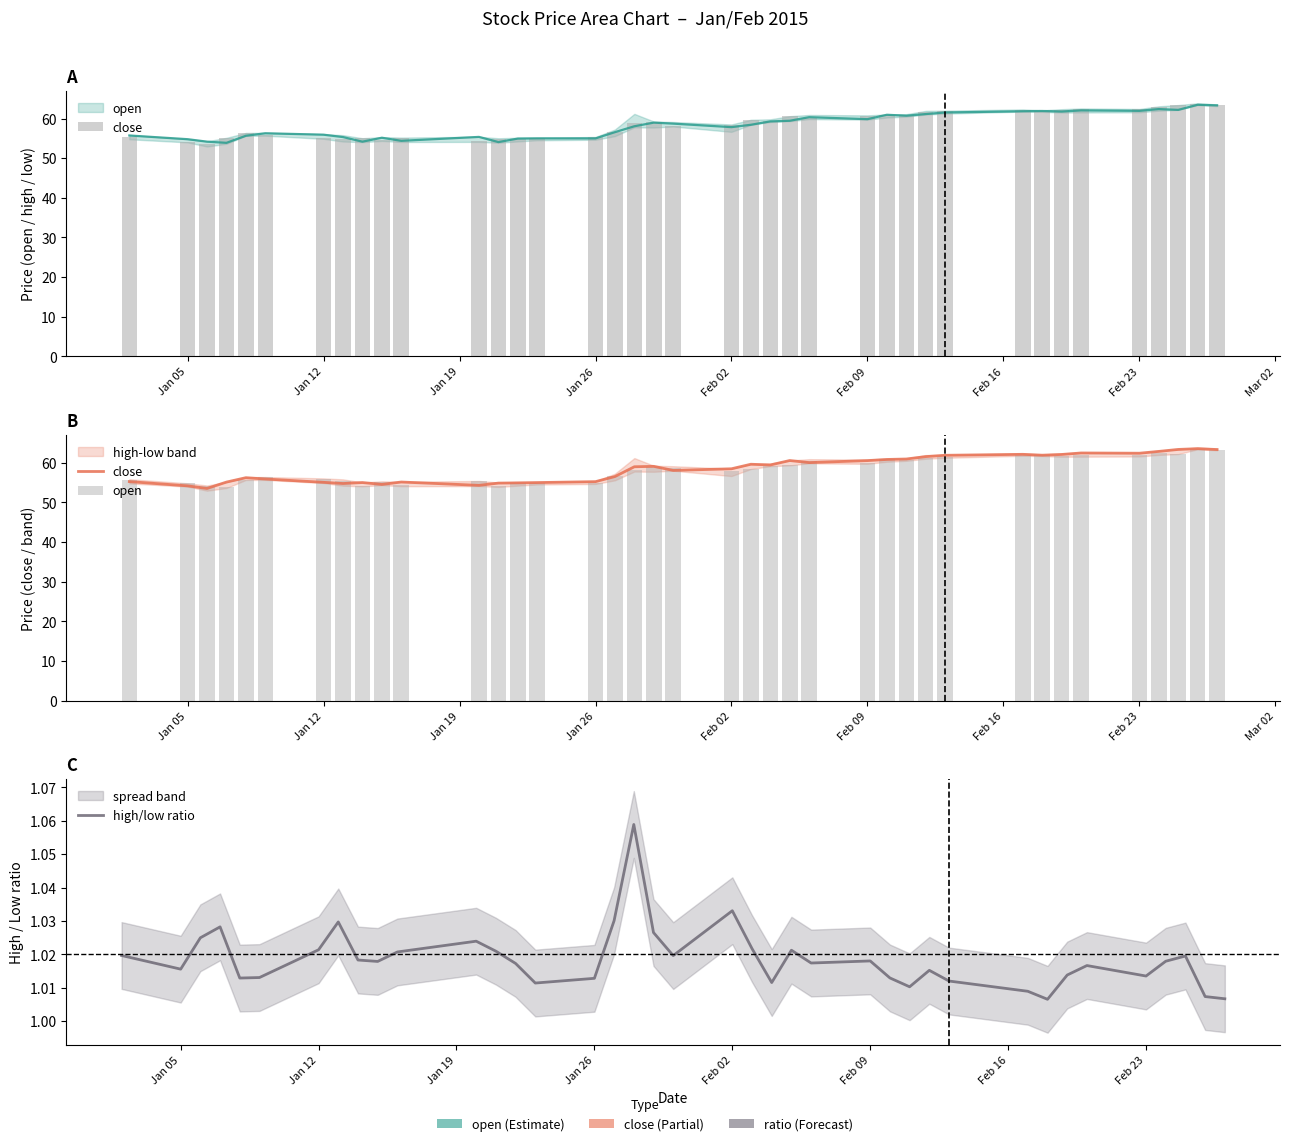

What are all the series names shown in the legend?

close, open, high/low ratio